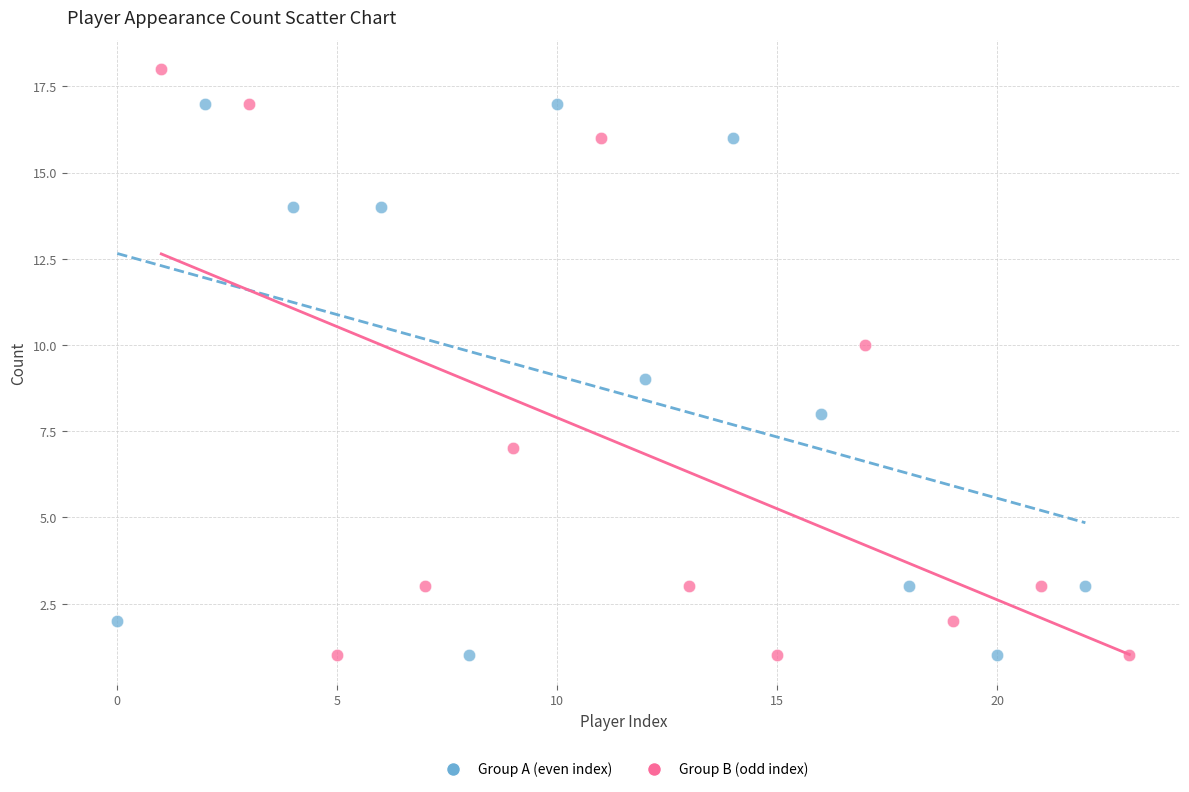

Which series has the largest Y range (max minus min)?

Group B (odd index)